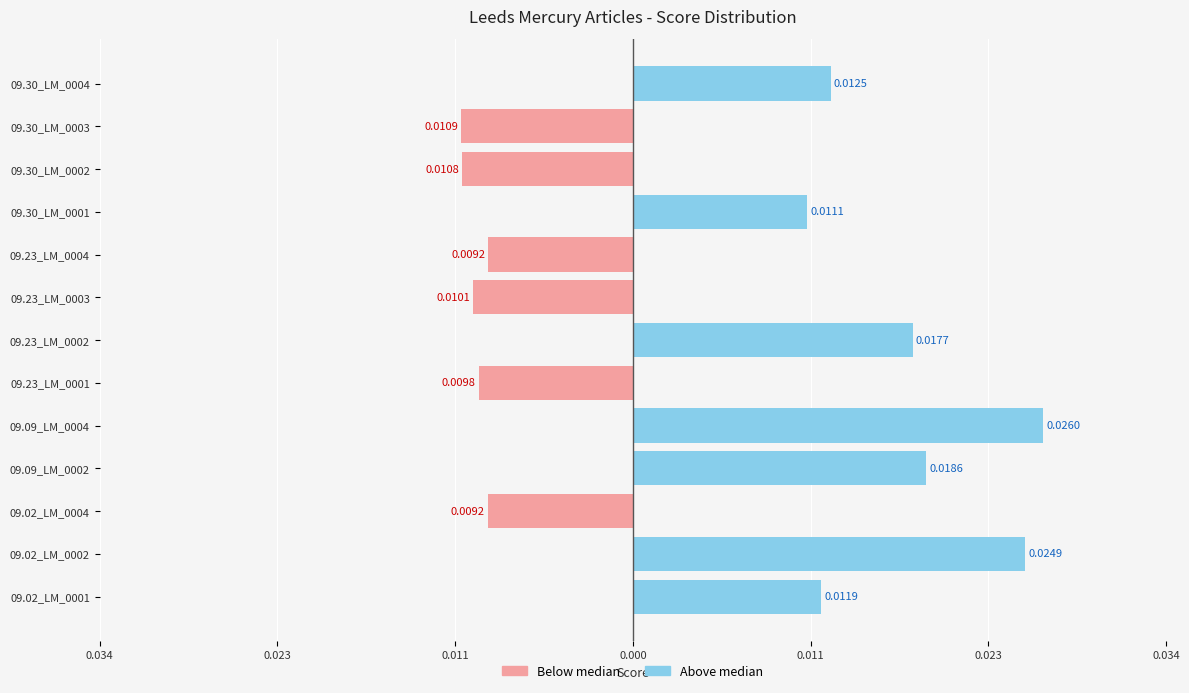

What are all the series names shown in the legend?

Below median, Above median